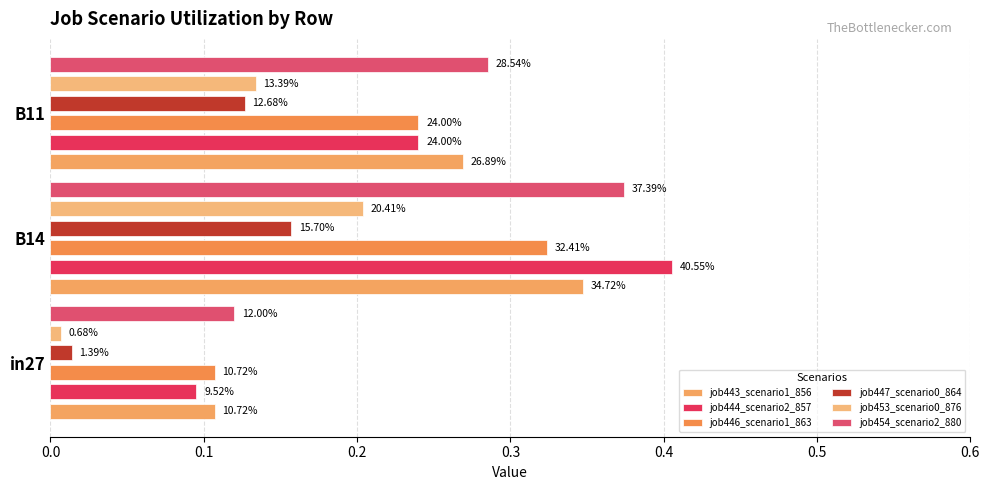

Which series changed the most between in27 and B14?

job444_scenario2_857